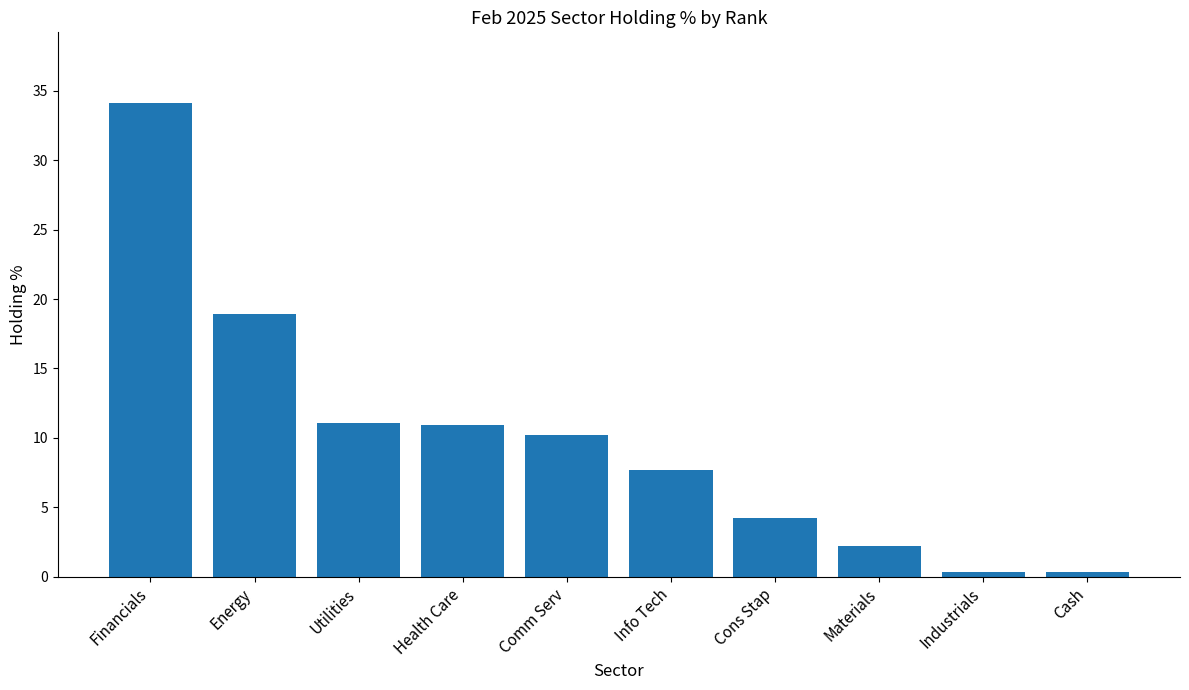

Does the chart contain any negative values?

No